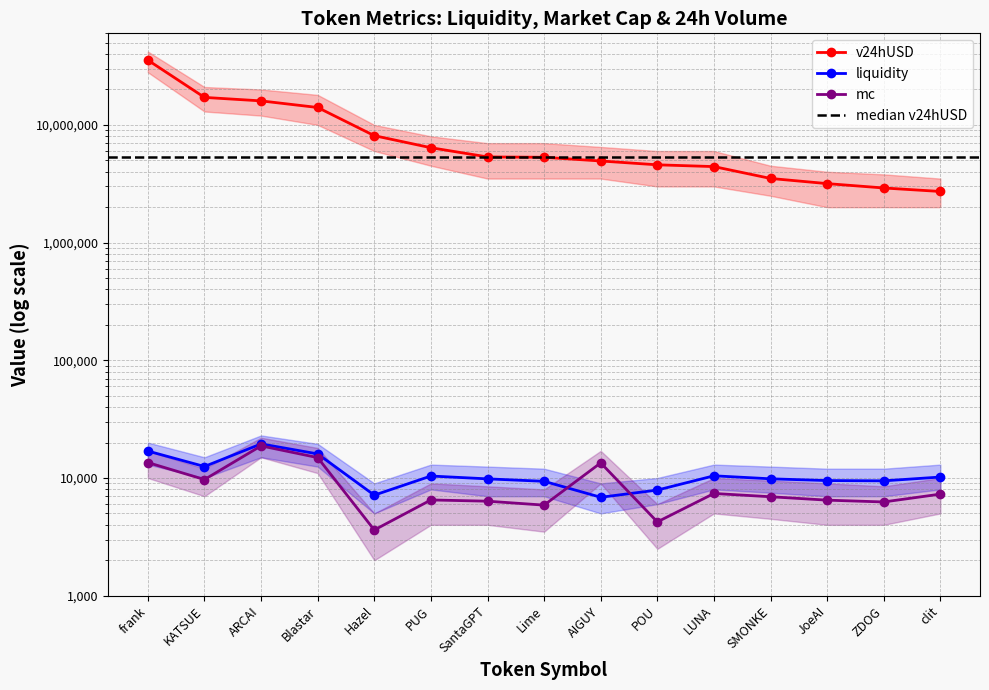

True or false: v24hUSD has a value of 4424872.2 at LUNA.

True